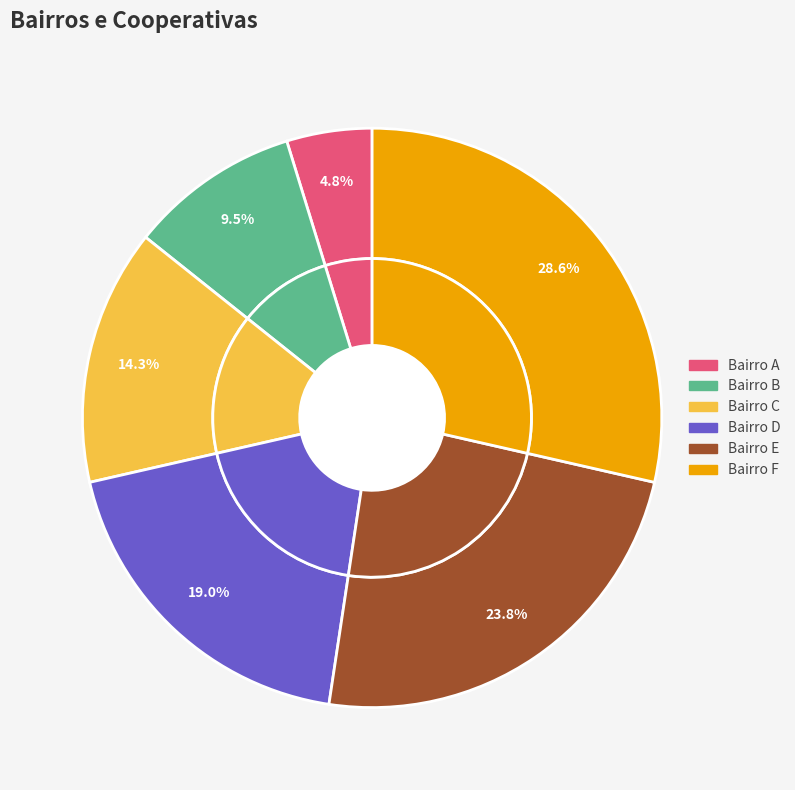

Is there a majority slice in this chart?

No